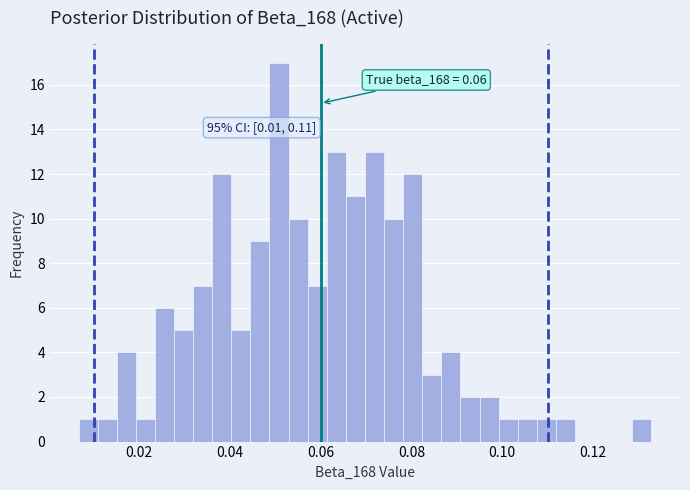

Read against the x-axis, roughly where is the centre of the tallest bar?

0.050